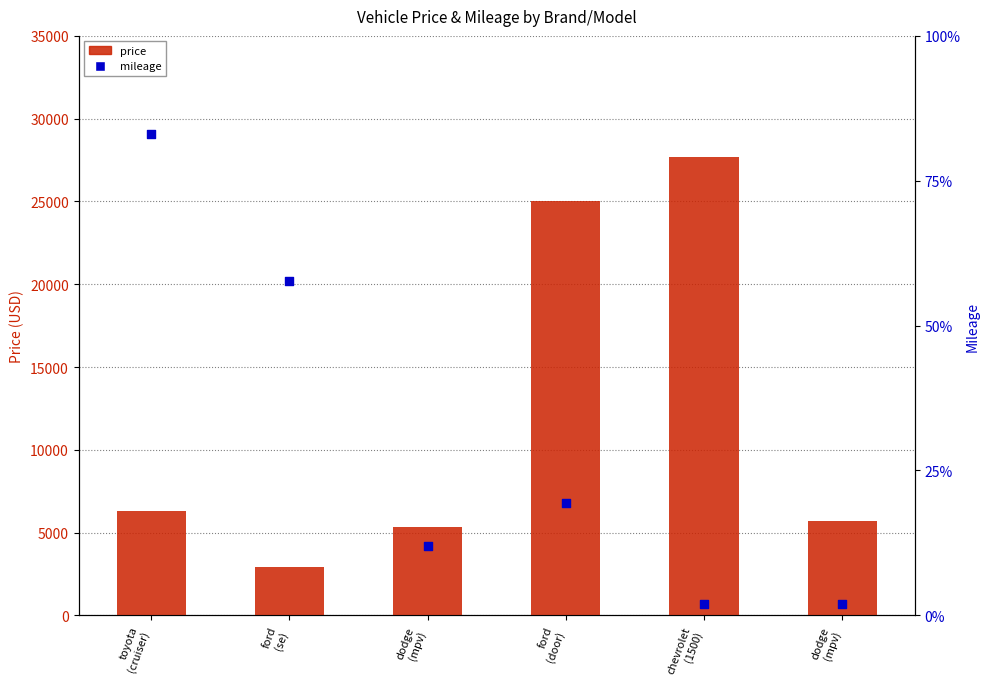

Is the value of mileage at ford
(door) greater than the value of price at chevrolet
(1500)?

Yes